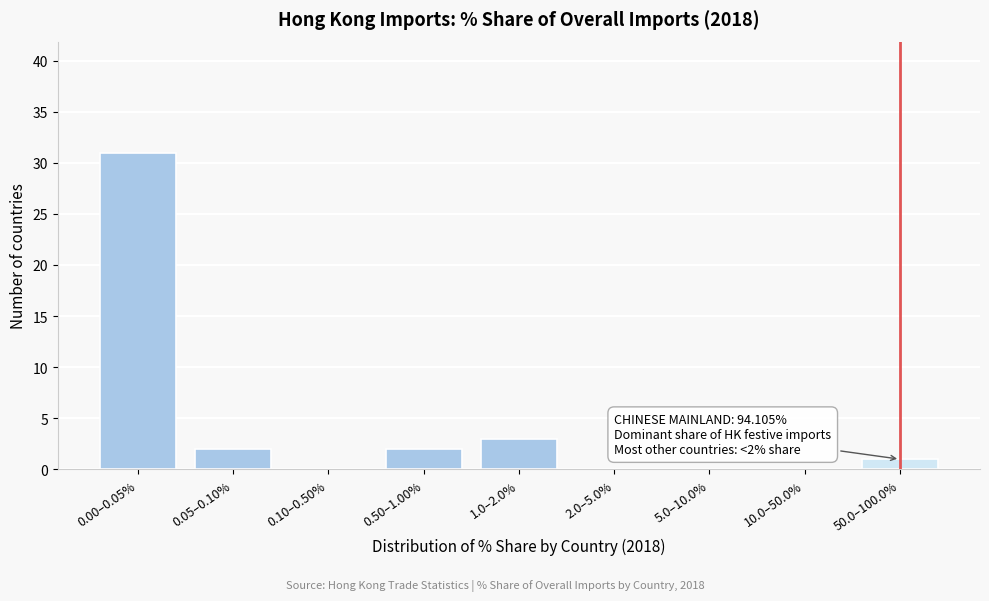

Reading left to right, list all the values displayed in this chart.

0.00–0.05%=31	0.05–0.10%=2	0.10–0.50%=0	0.50–1.00%=2	1.0–2.0%=3	2.0–5.0%=0	5.0–10.0%=0	10.0–50.0%=0	50.0–100.0%=1